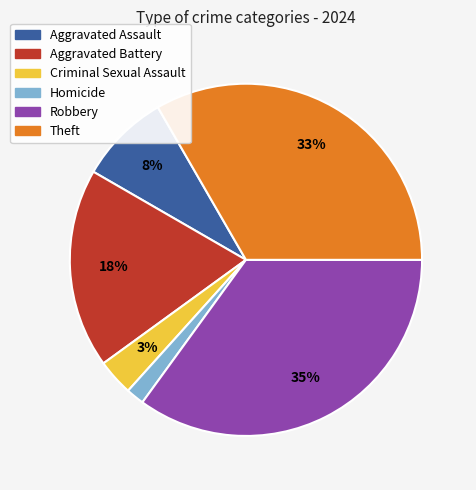

How many slices are in this pie chart?

6